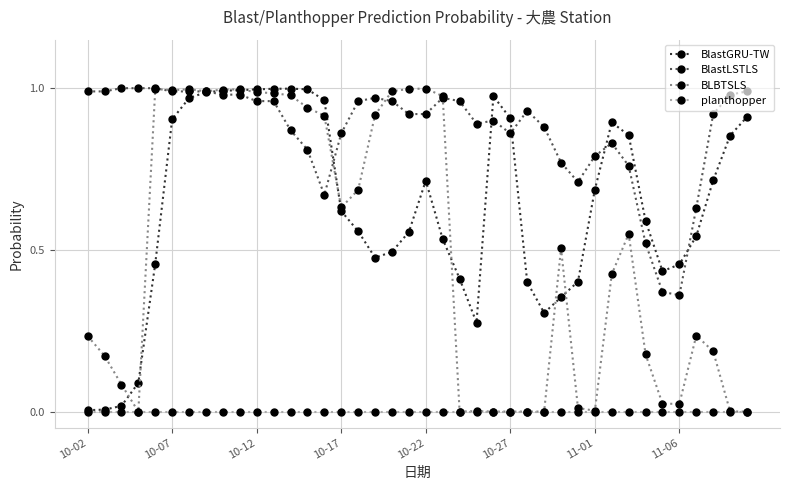

Which series has the largest range (max minus min)?

BLBTSLS